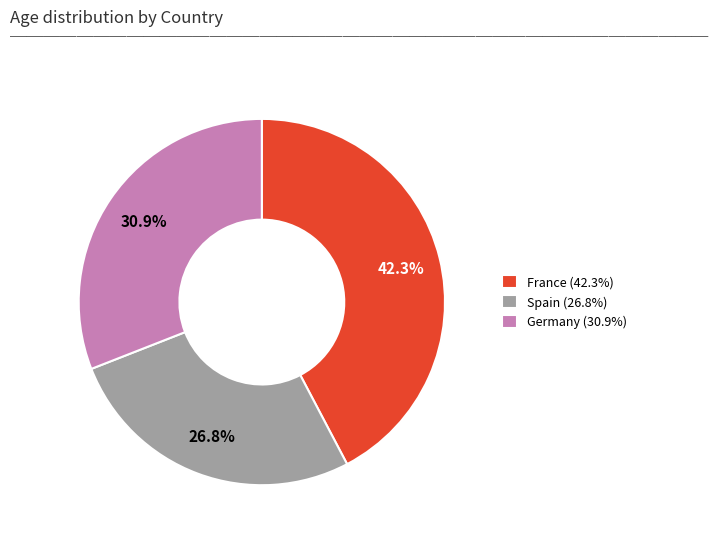

How many segments does this pie chart have?

3